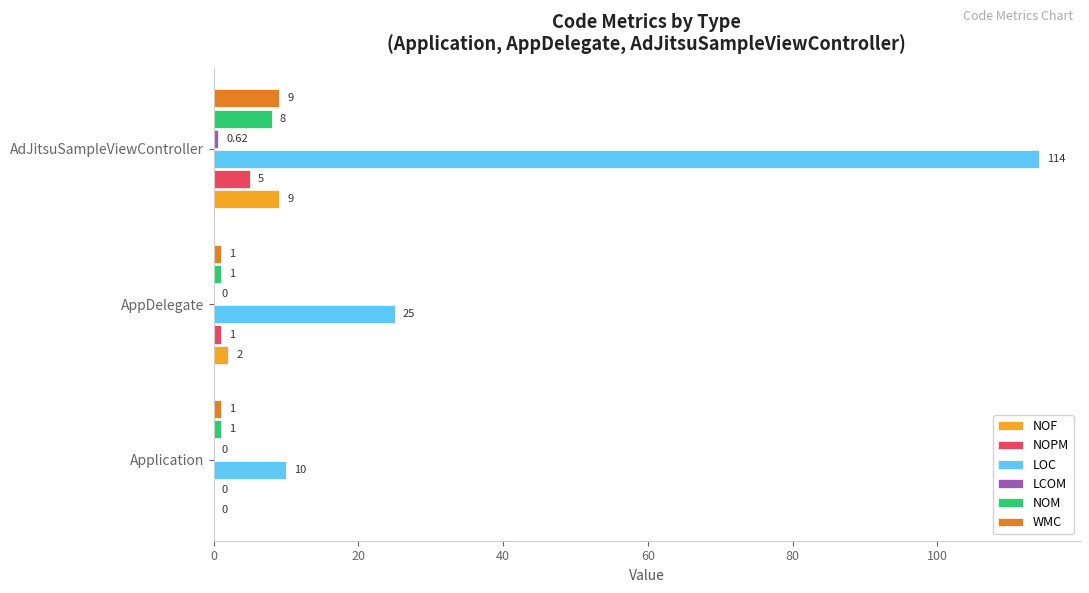

Which series has the largest total across all categories?

LOC